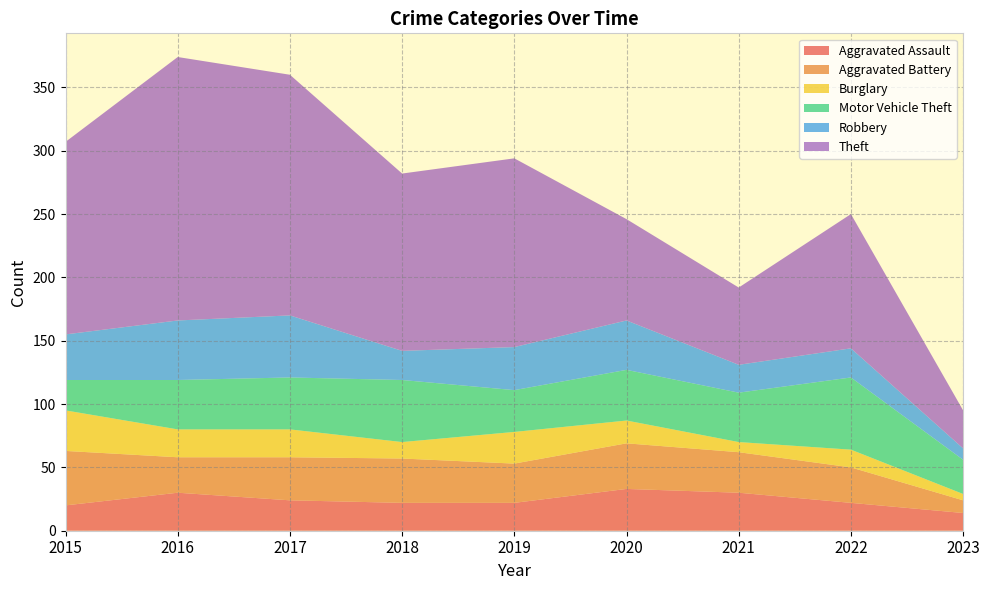

Reading left to right, transcribe all the data shown in this chart.

Aggravated Assault: 20	30	24	22	22	33	30	22	14
Aggravated Battery: 43	28	34	35	31	36	32	28	10
Burglary: 32	22	22	13	25	18	8	14	5
Motor Vehicle Theft: 24	39	41	49	33	40	39	57	27
Robbery: 36	47	49	23	34	39	22	23	9
Theft: 152	208	190	140	149	80	61	106	30